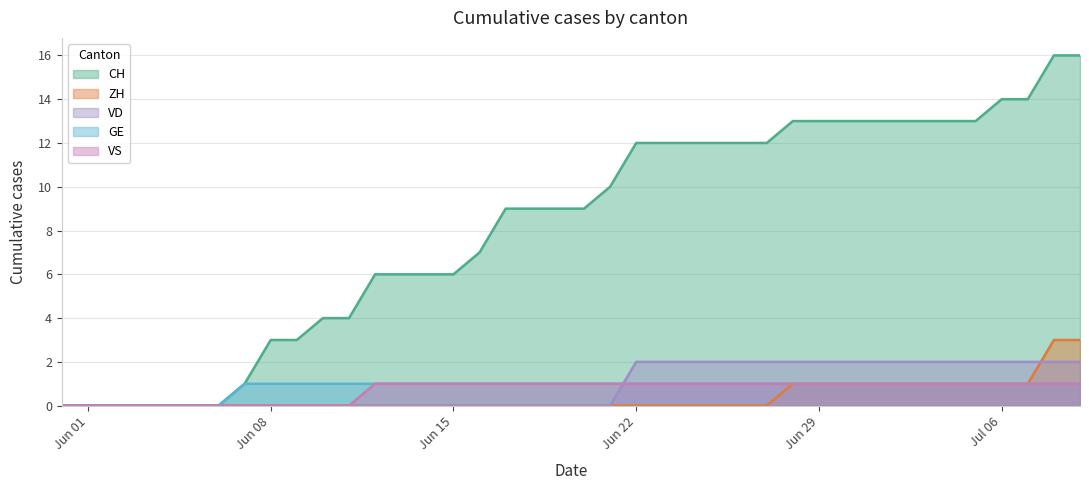

What position from the right is 2020-05-31?

40